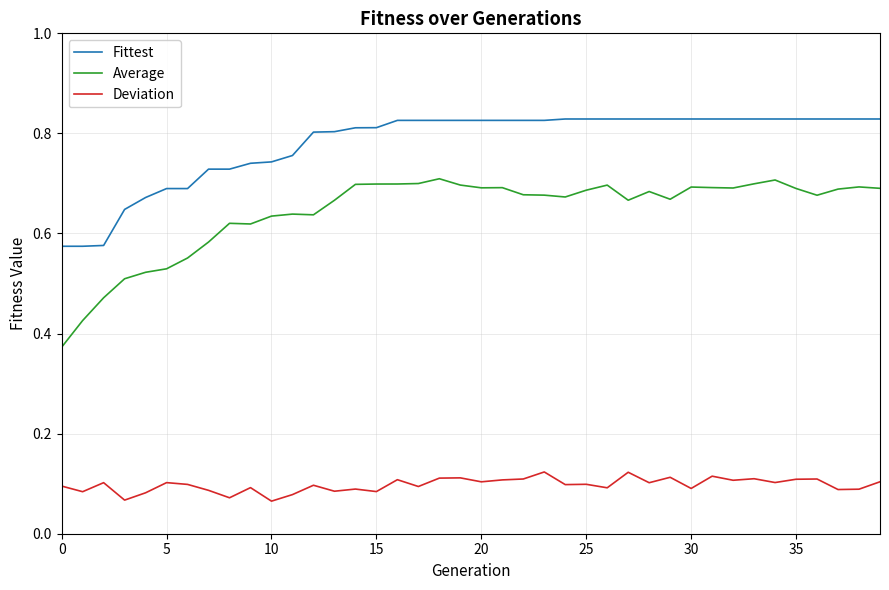

True or false: Fittest and Deviation cross at least once.

False